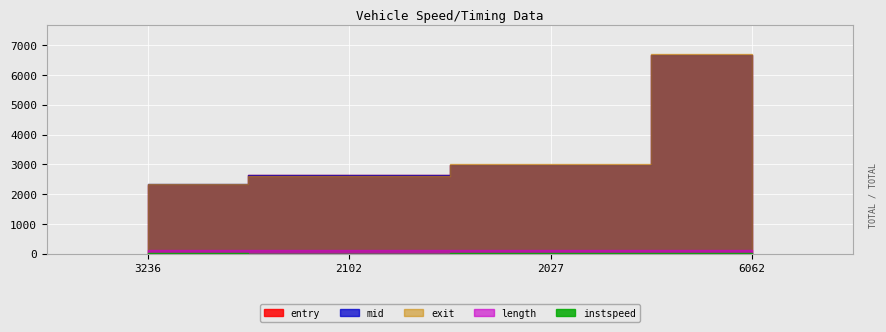

What is the sum of the entry values at 2027 and 6062?

9670.2